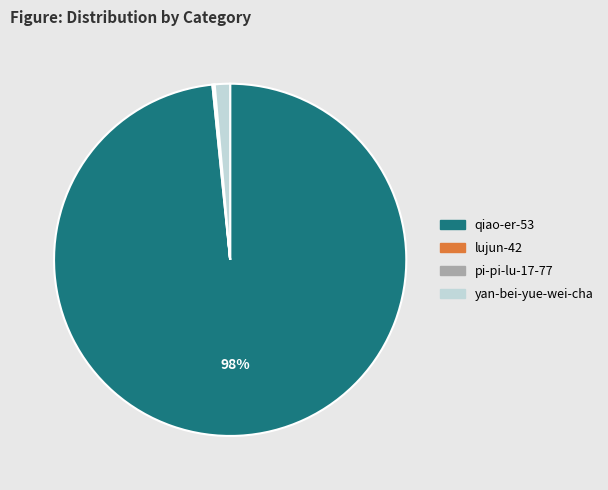

Does qiao-er-53 account for over 50% of the chart?

Yes